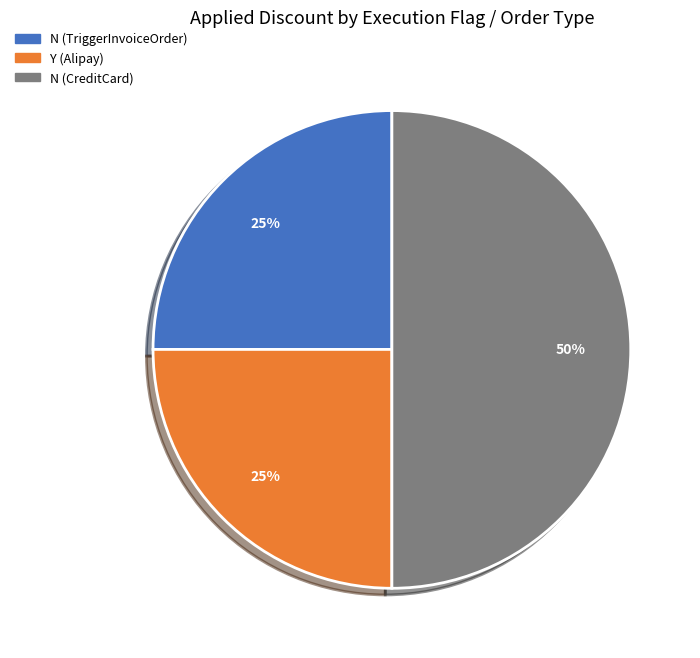

How many slices are in this pie chart?

3